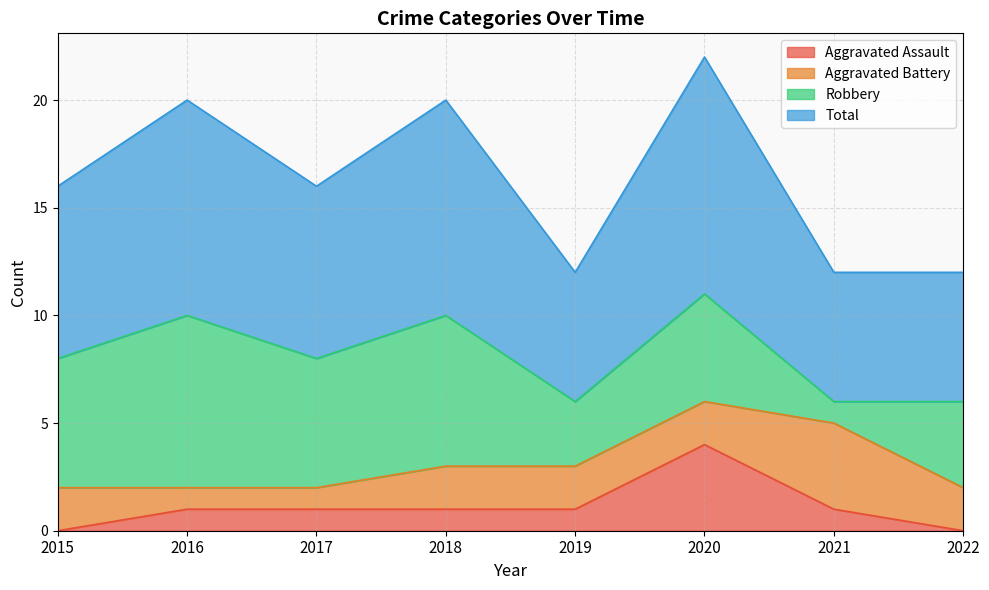

Where does the Aggravated Assault series first go above 1?

2020